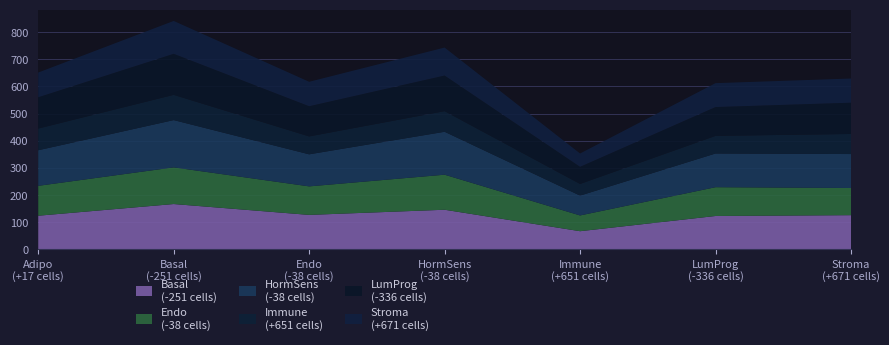

Reading right to left, transcribe all the data shown in this chart.

Basal
(-251 cells): Stroma
(+671 cells)=126	LumProg
(-336 cells)=123	Immune
(+651 cells)=67	HormSens
(-38 cells)=146	Endo
(-38 cells)=127	Basal
(-251 cells)=167	Adipo
(+17 cells)=124
Endo
(-38 cells): Stroma
(+671 cells)=100	LumProg
(-336 cells)=106	Immune
(+651 cells)=58	HormSens
(-38 cells)=129	Endo
(-38 cells)=105	Basal
(-251 cells)=135	Adipo
(+17 cells)=110
HormSens
(-38 cells): Stroma
(+671 cells)=125	LumProg
(-336 cells)=124	Immune
(+651 cells)=73	HormSens
(-38 cells)=158	Endo
(-38 cells)=118	Basal
(-251 cells)=174	Adipo
(+17 cells)=131
Immune
(+651 cells): Stroma
(+671 cells)=74	LumProg
(-336 cells)=65	Immune
(+651 cells)=43	HormSens
(-38 cells)=76	Endo
(-38 cells)=66	Basal
(-251 cells)=93	Adipo
(+17 cells)=80
LumProg
(-336 cells): Stroma
(+671 cells)=115	LumProg
(-336 cells)=106	Immune
(+651 cells)=63	HormSens
(-38 cells)=131	Endo
(-38 cells)=111	Basal
(-251 cells)=151	Adipo
(+17 cells)=115
Stroma
(+671 cells): Stroma
(+671 cells)=89	LumProg
(-336 cells)=88	Immune
(+651 cells)=49	HormSens
(-38 cells)=103	Endo
(-38 cells)=90	Basal
(-251 cells)=121	Adipo
(+17 cells)=91